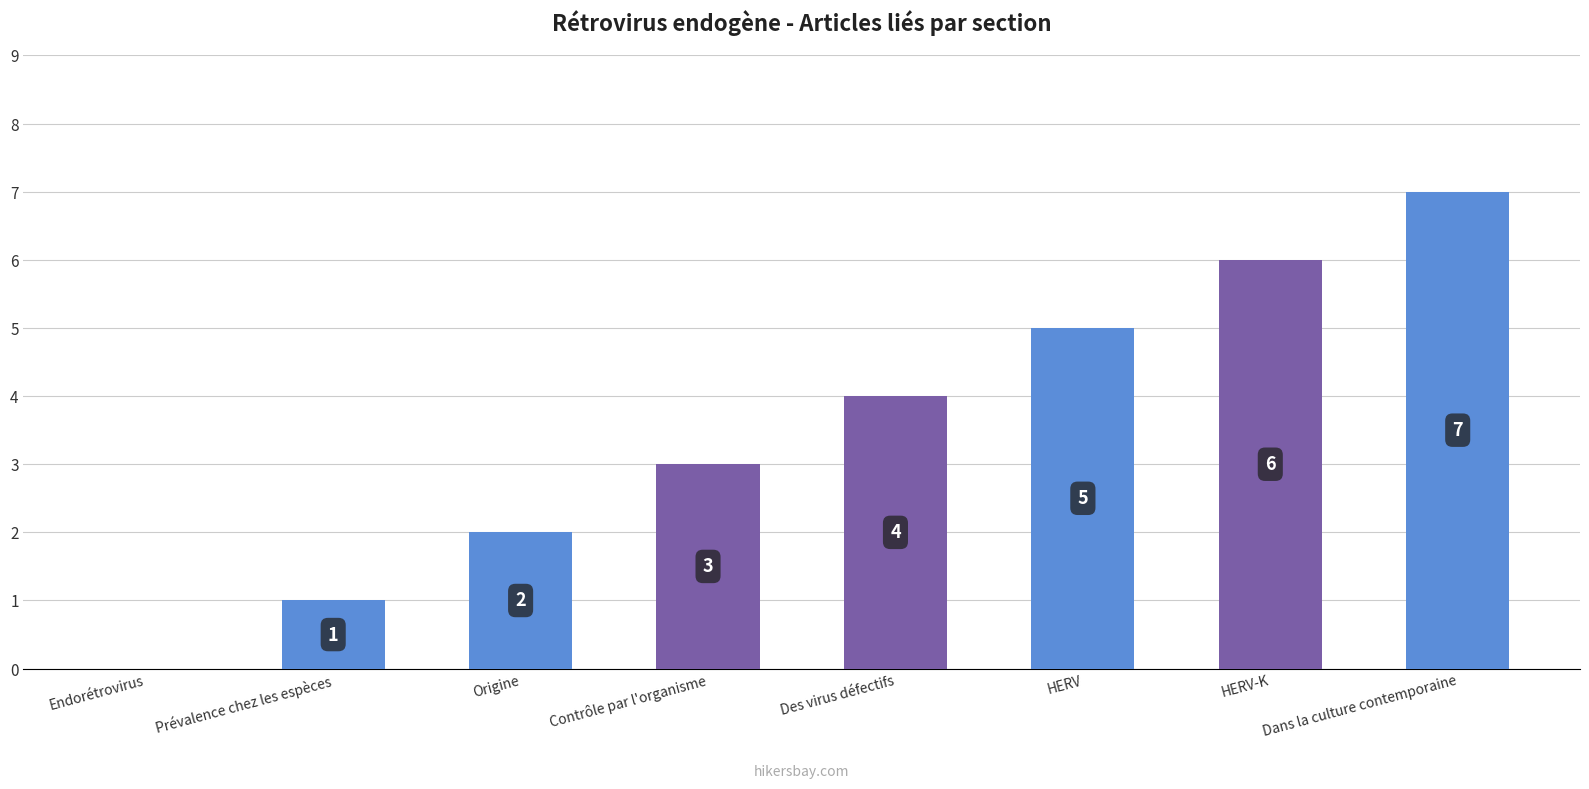

The value at Dans la culture contemporaine is 12. True or false?

False